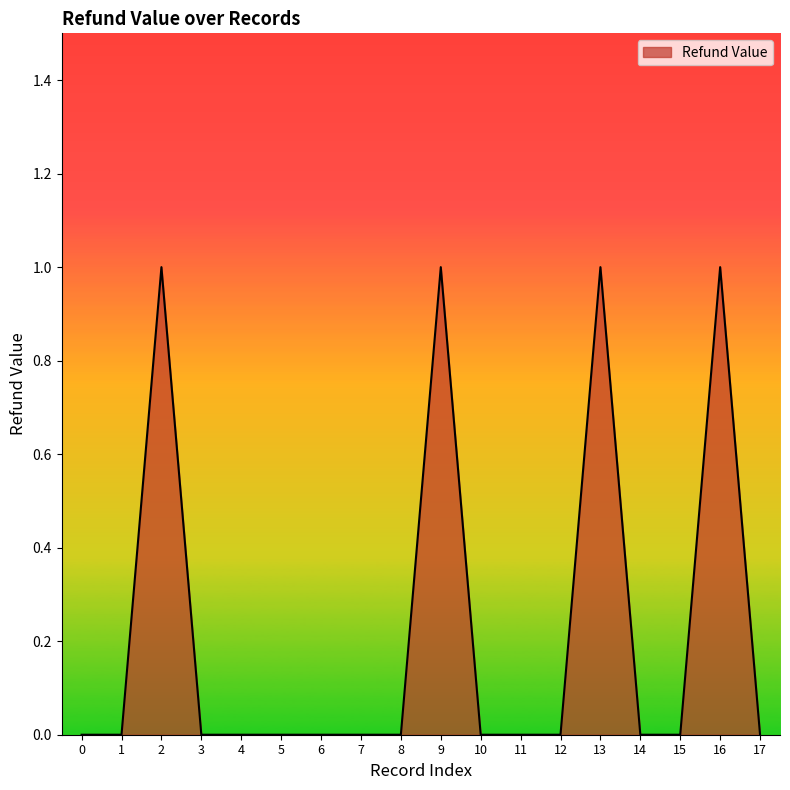

Reading left to right, transcribe all the data shown in this chart.

0=0	1=0	2=1	3=0	4=0	5=0	6=0	7=0	8=0	9=1	10=0	11=0	12=0	13=1	14=0	15=0	16=1	17=0